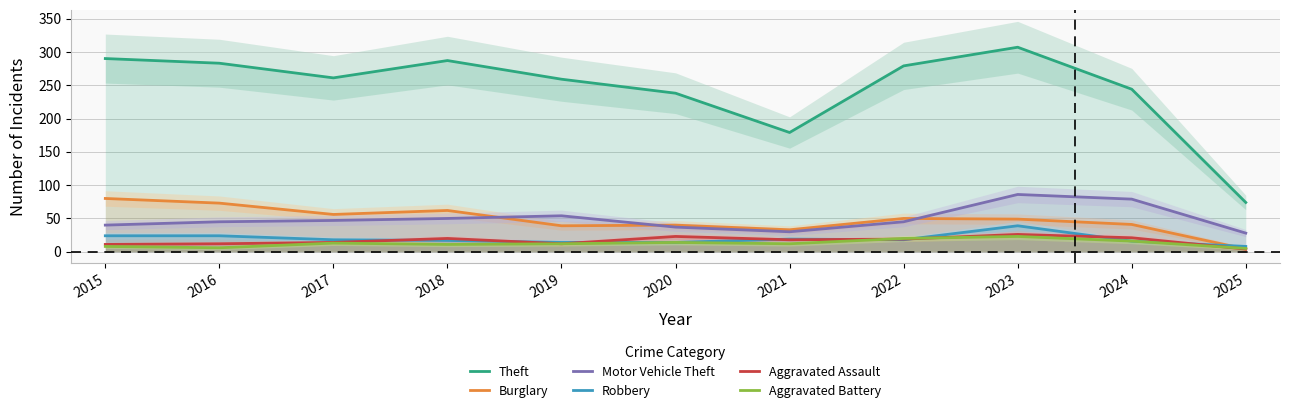

True or false: Burglary has more than 2 points higher than both neighbors.

True